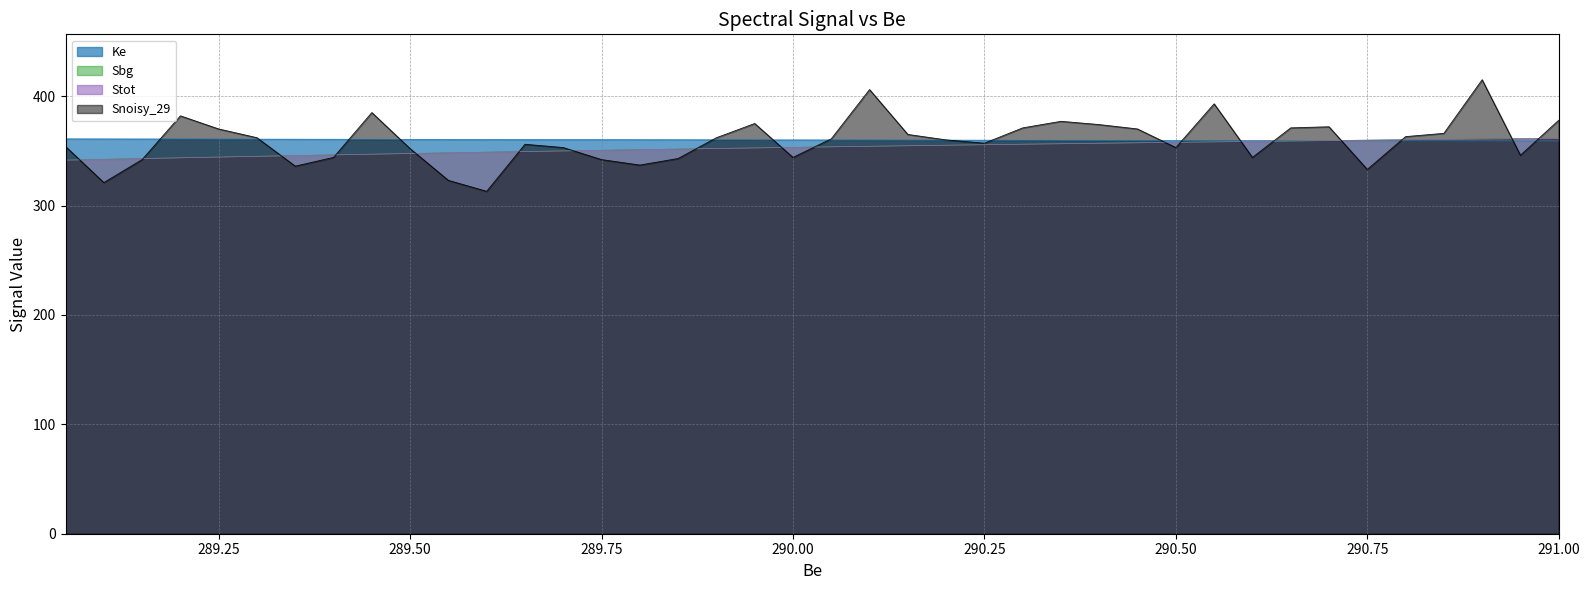

How many values in the Sbg series exceed 353?

21